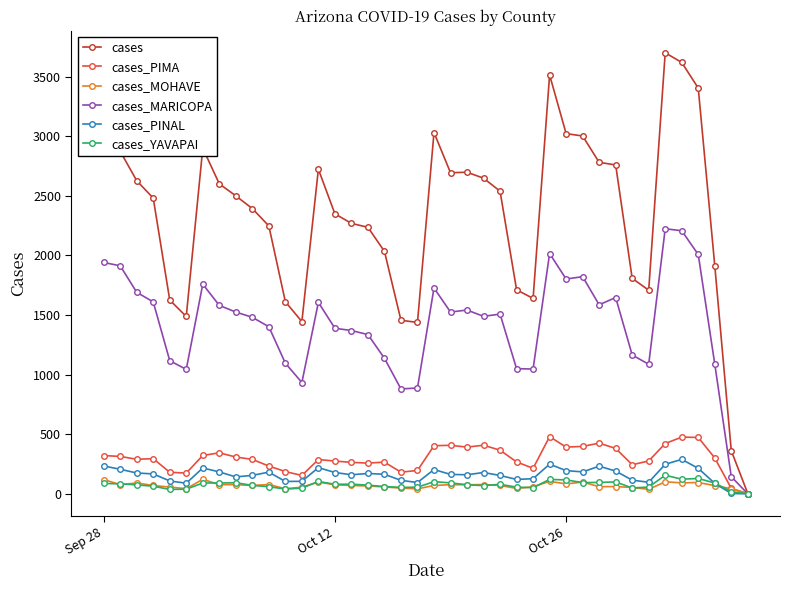

How many categories are shown in the chart?

40